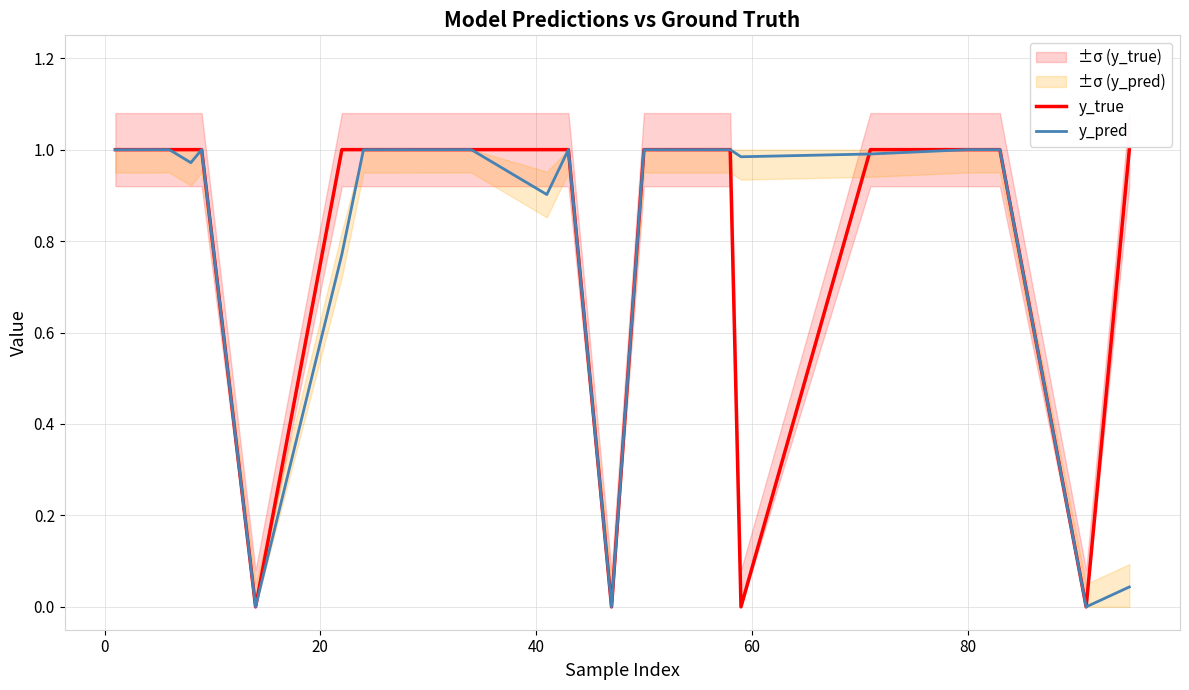

Reading right to left, what are all the values shown in this chart?

y_true: 1.0	0.0	1.0	1.0	1.0	0.0	1.0	1.0	1.0	0.0	1.0	1.0	1.0	1.0	1.0	0.0	1.0	1.0	1.0	1.0
y_pred: 0.0	0.0	1.0	1.0	1.0	1.0	1.0	1.0	1.0	0.0	1.0	0.9	1.0	1.0	0.8	0.0	1.0	1.0	1.0	1.0